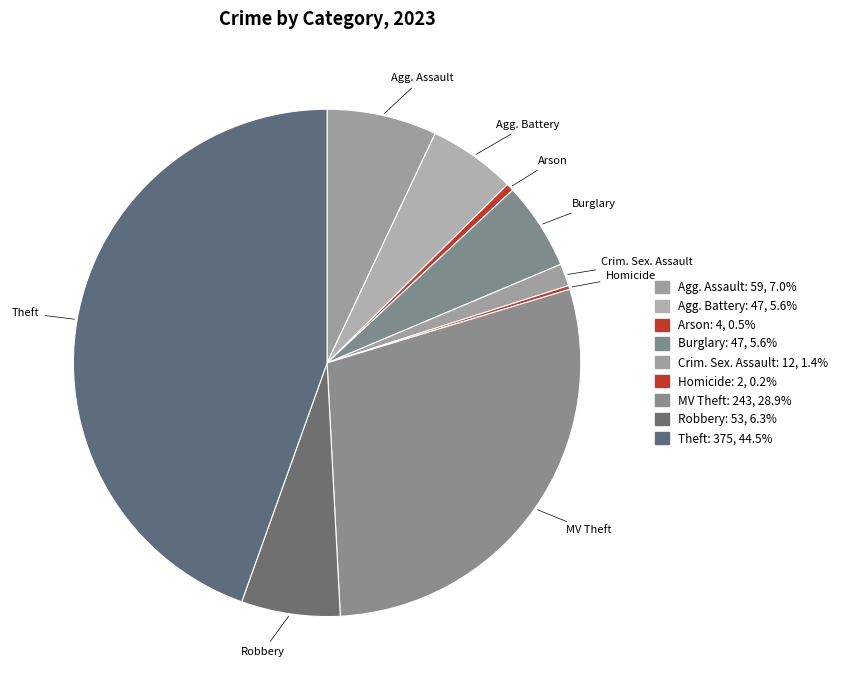

How many segments does this pie chart have?

9